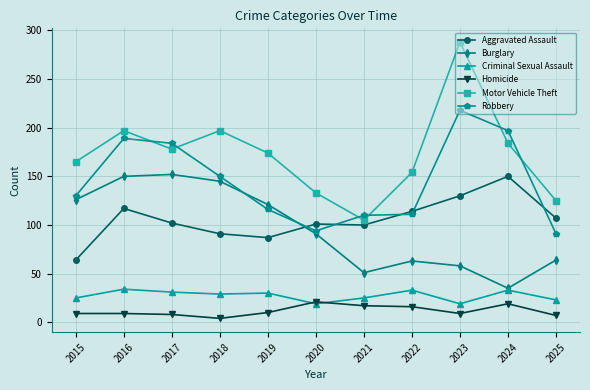

Is it true that Burglary equals 126 at 2015?

True